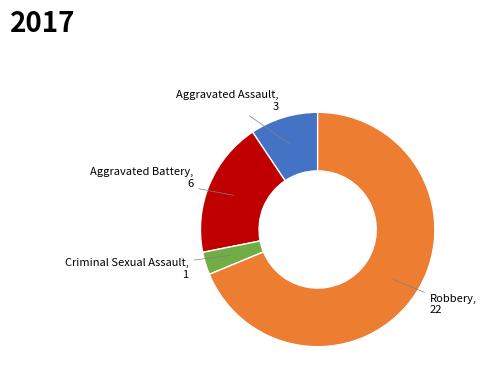

Rank the categories by value from highest to lowest.

Robbery, Aggravated Battery, Aggravated Assault, Criminal Sexual Assault